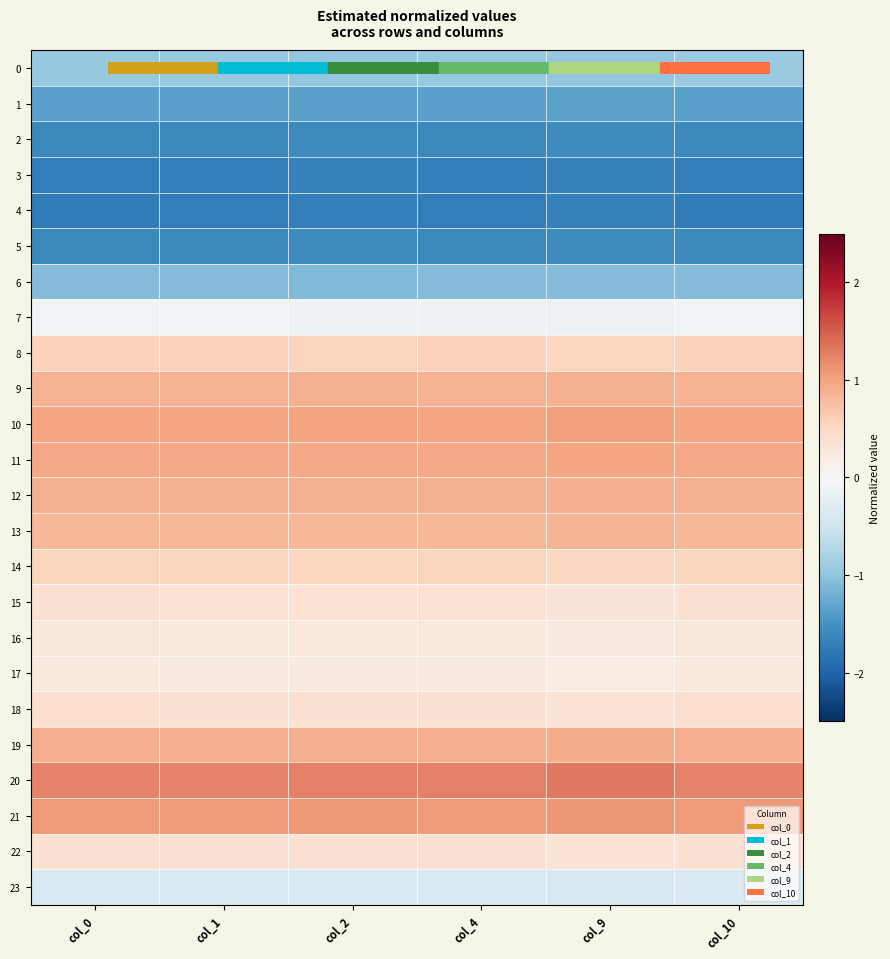

Rank the series by their maximum value, from lowest to highest.

4, 3, 5, 2, 1, 6, 0, 23, 7, 17, 16, 15, 22, 18, 14, 8, 13, 9, 12, 19, 11, 10, 21, 20